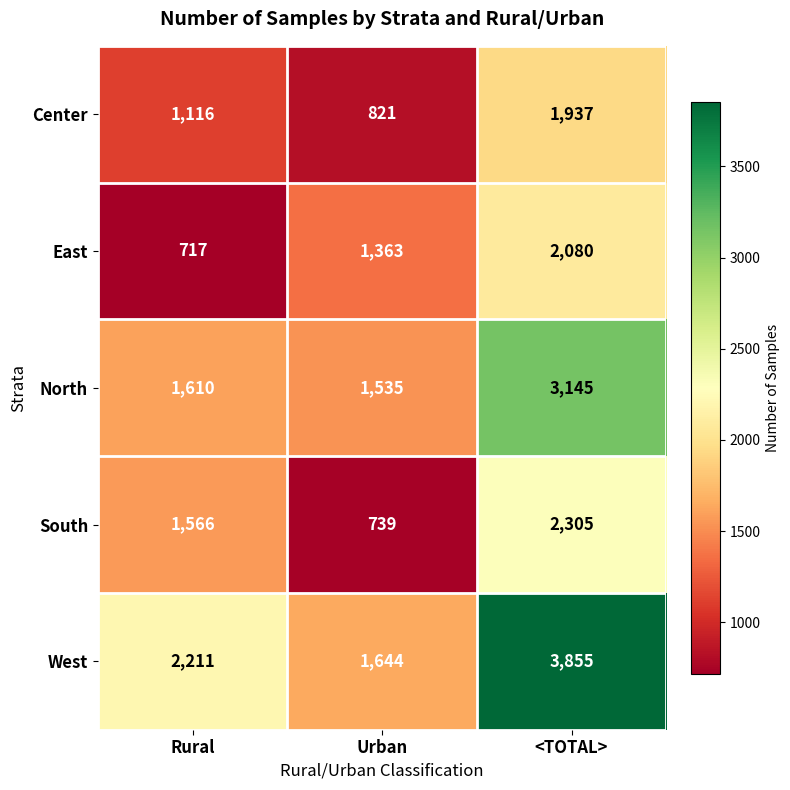

List the series in order of their peak value, highest first.

West, North, South, East, Center